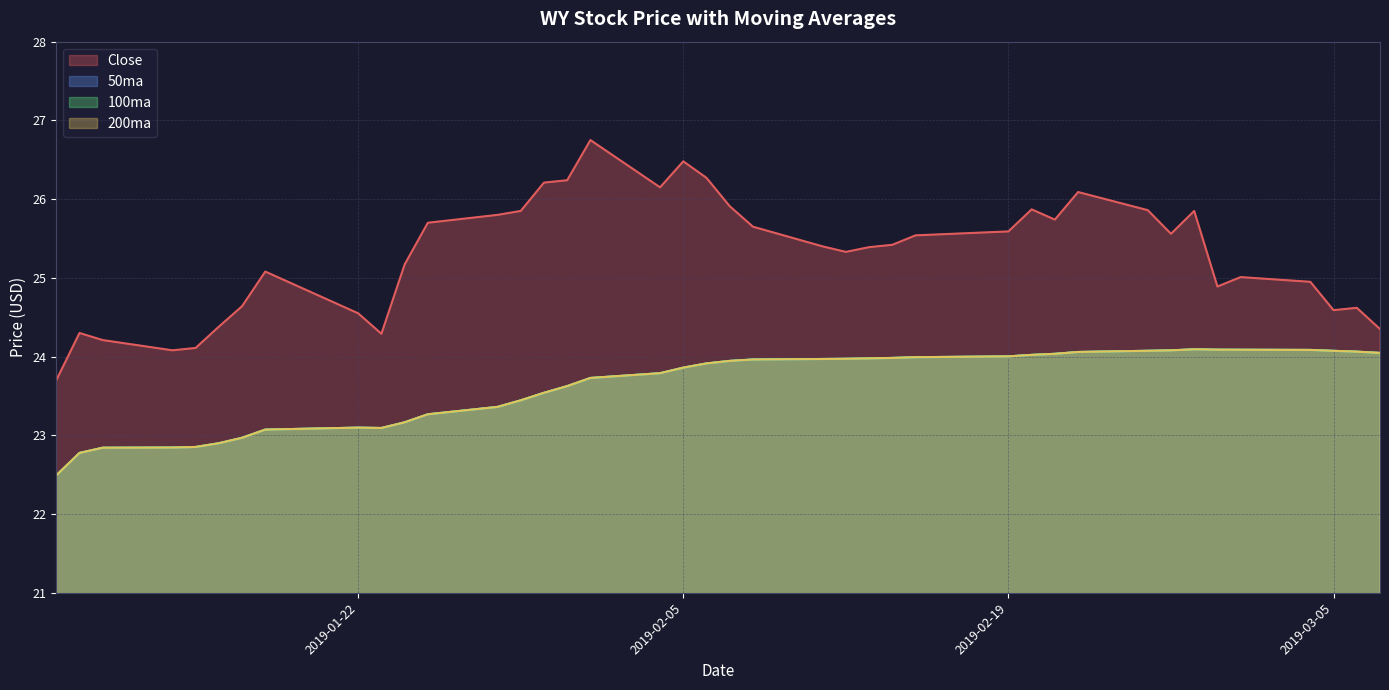

Does the chart have visible grid lines?

Yes